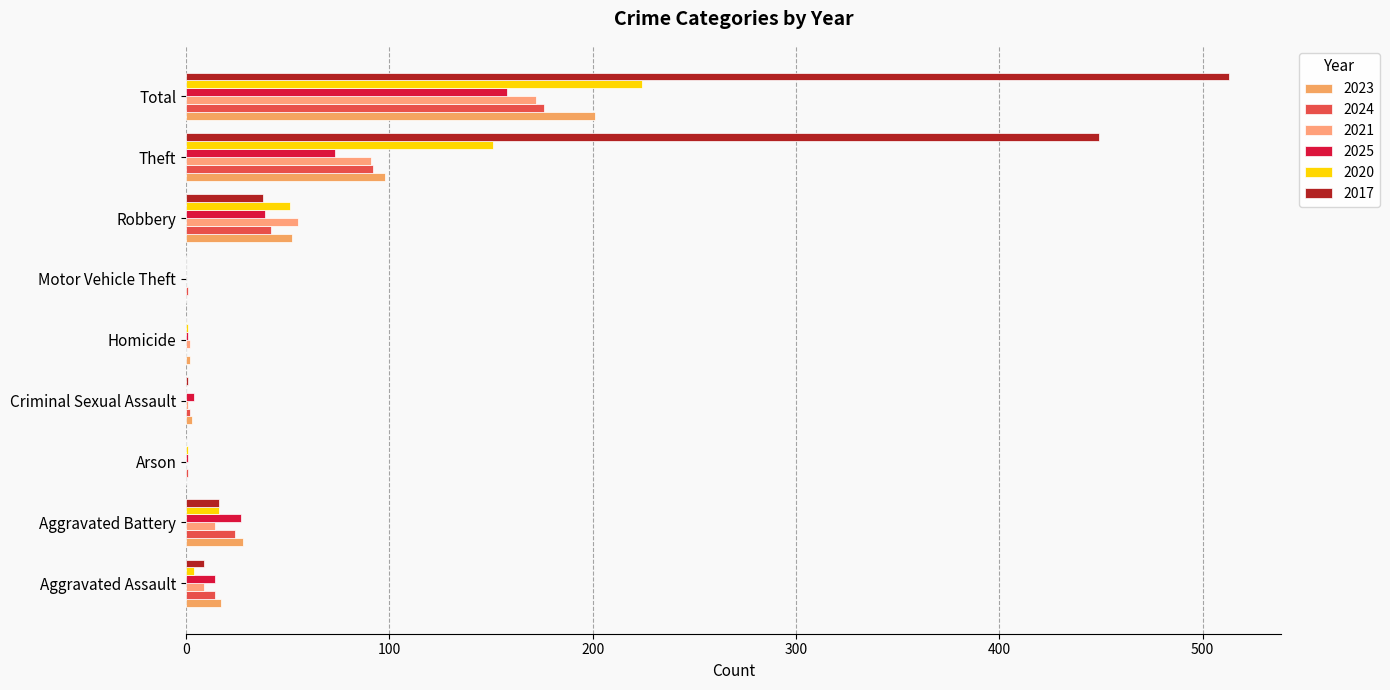

True or false: 2024 has a value of 1 at Motor Vehicle Theft.

True